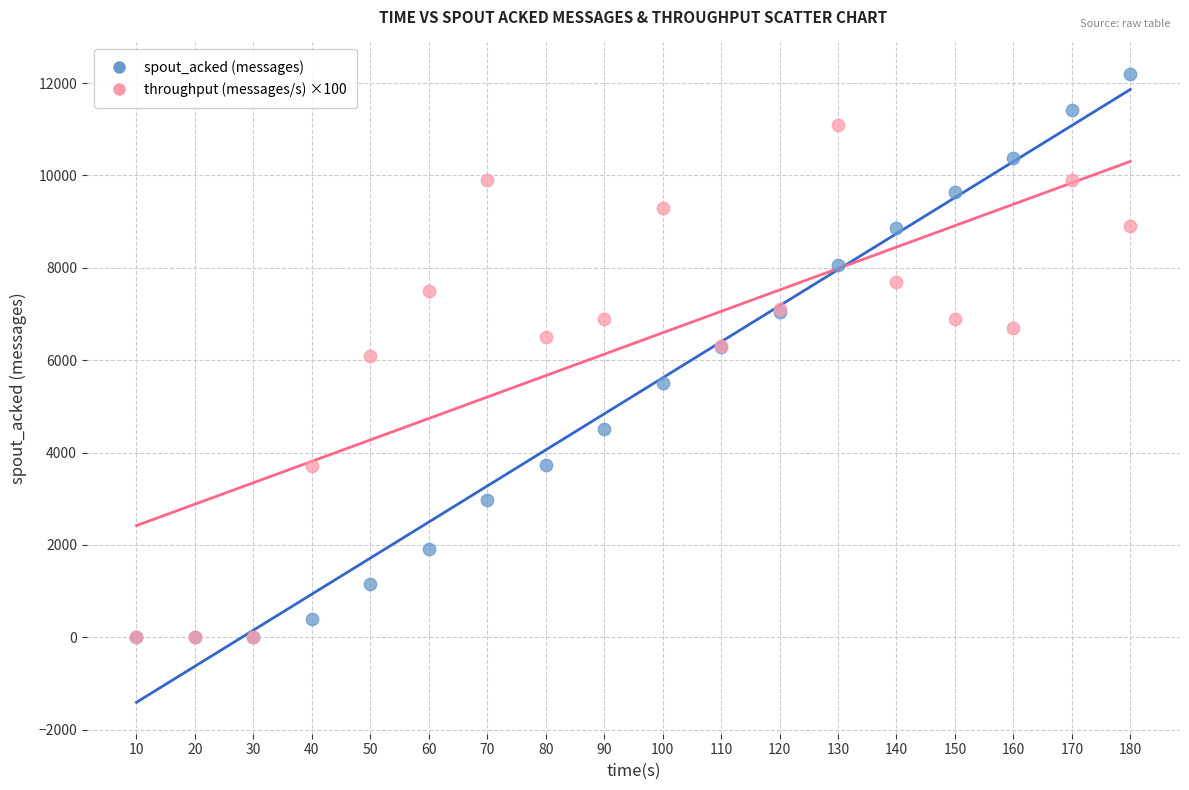

What are all the series names shown in the legend?

spout_acked (messages), throughput (messages/s) ×100